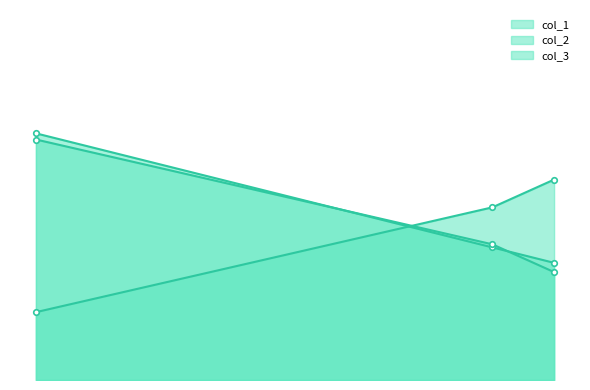

The value of col_3 at 20 is 78. True or false?

True